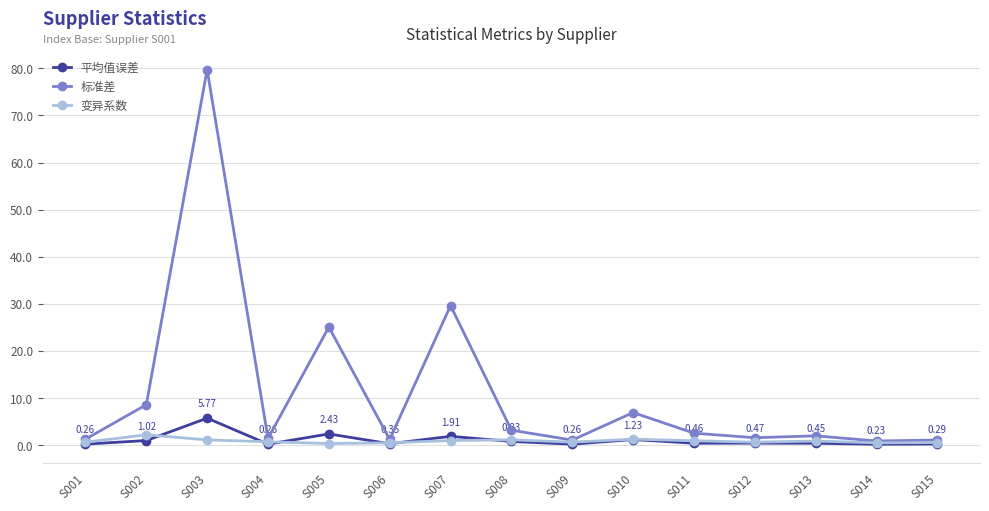

True or false: 平均值误差 has more than 2 points higher than both neighbors.

True